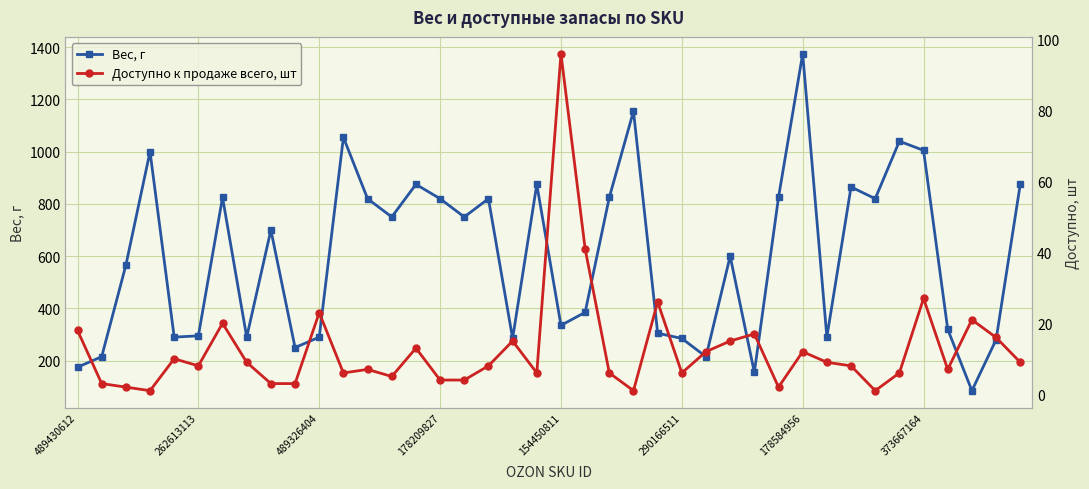

What is the difference between the highest and lowest values at 31?

281